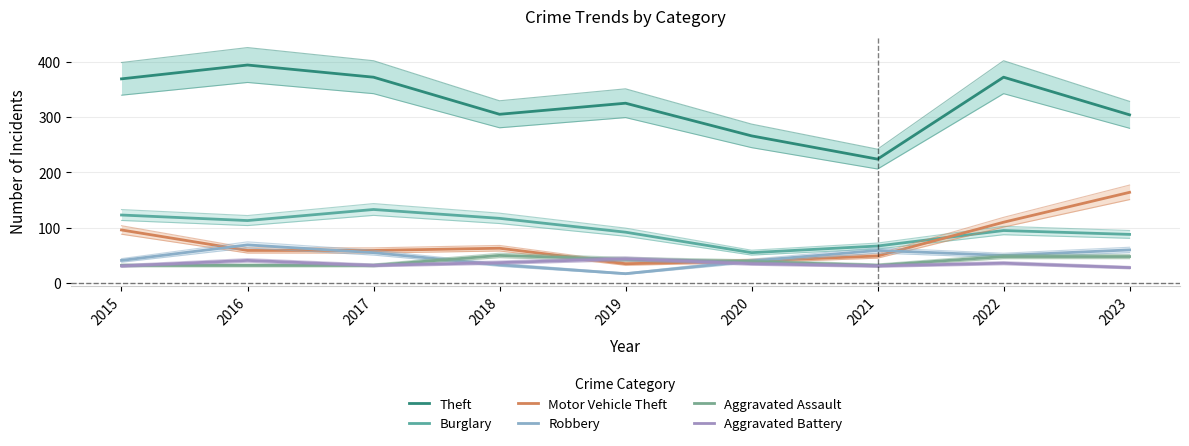

What is the total value across all series at 2018?

605